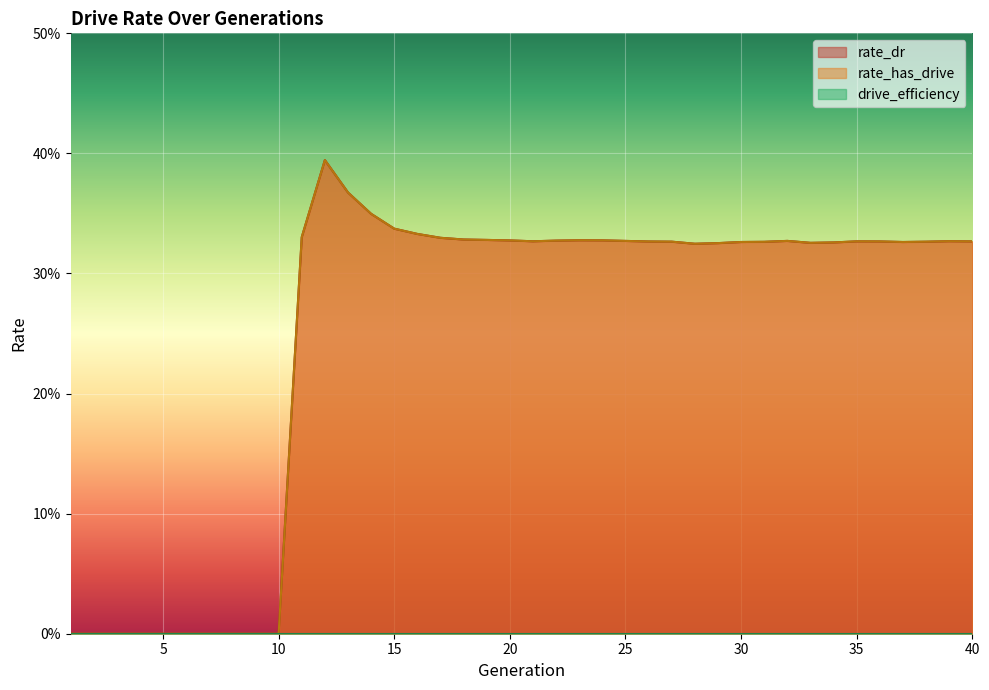

How many positive values does the rate_has_drive series have?

30